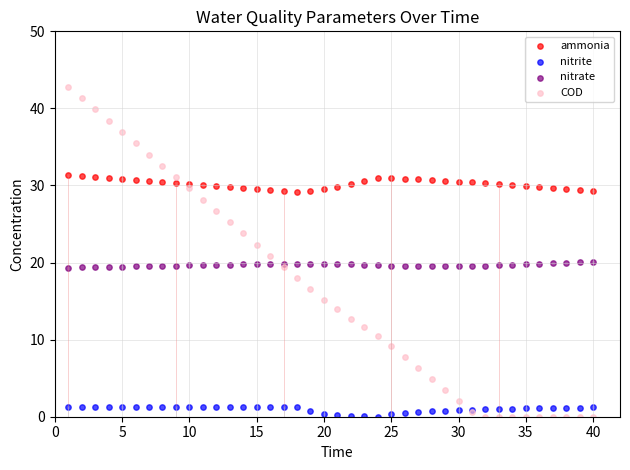

What is the X range (max minus min) for the scatter plot?

39.0